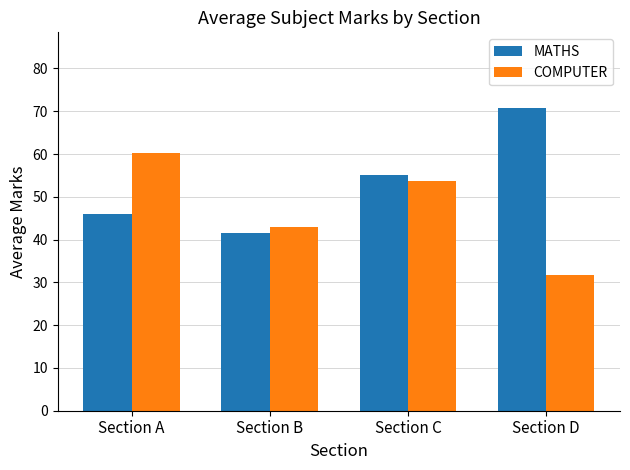

What is the lowest value of the MATHS series?

41.5